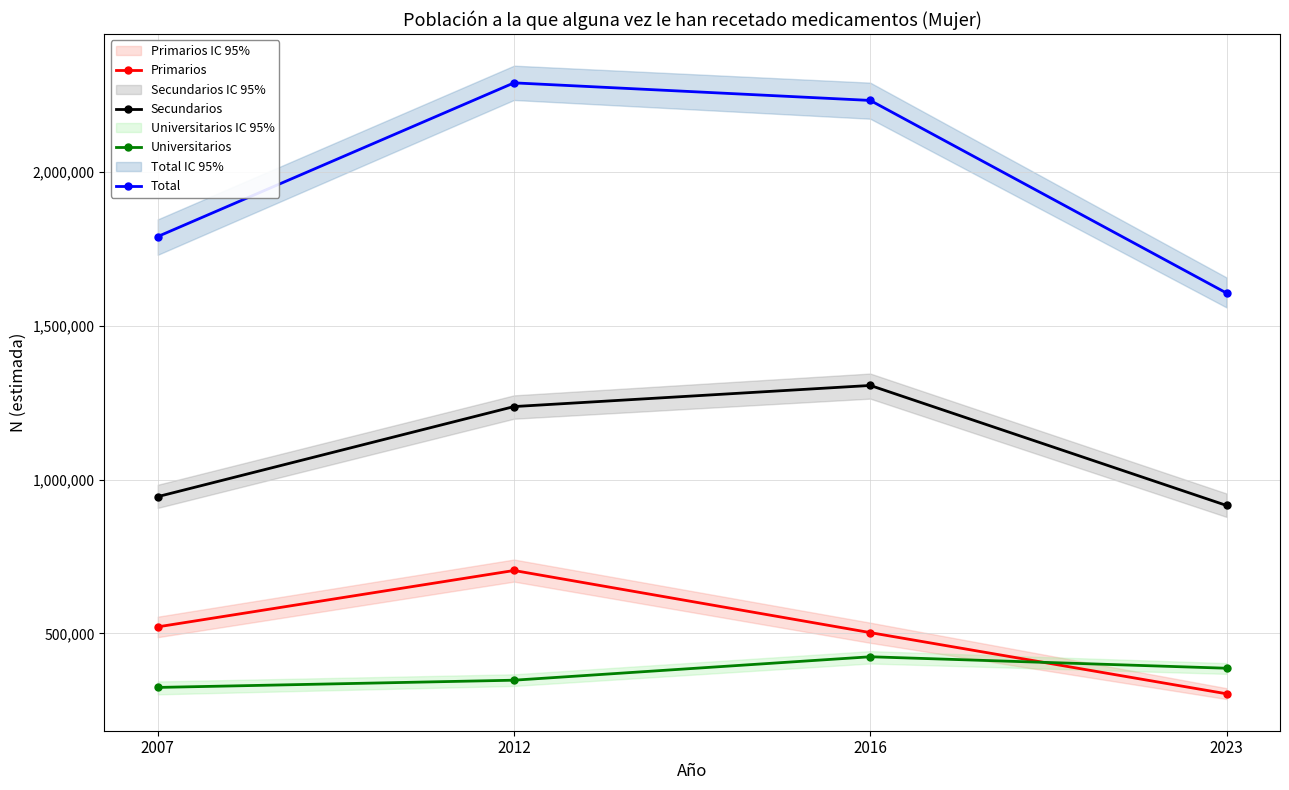

What is the total value across all series at 2016?

4465699